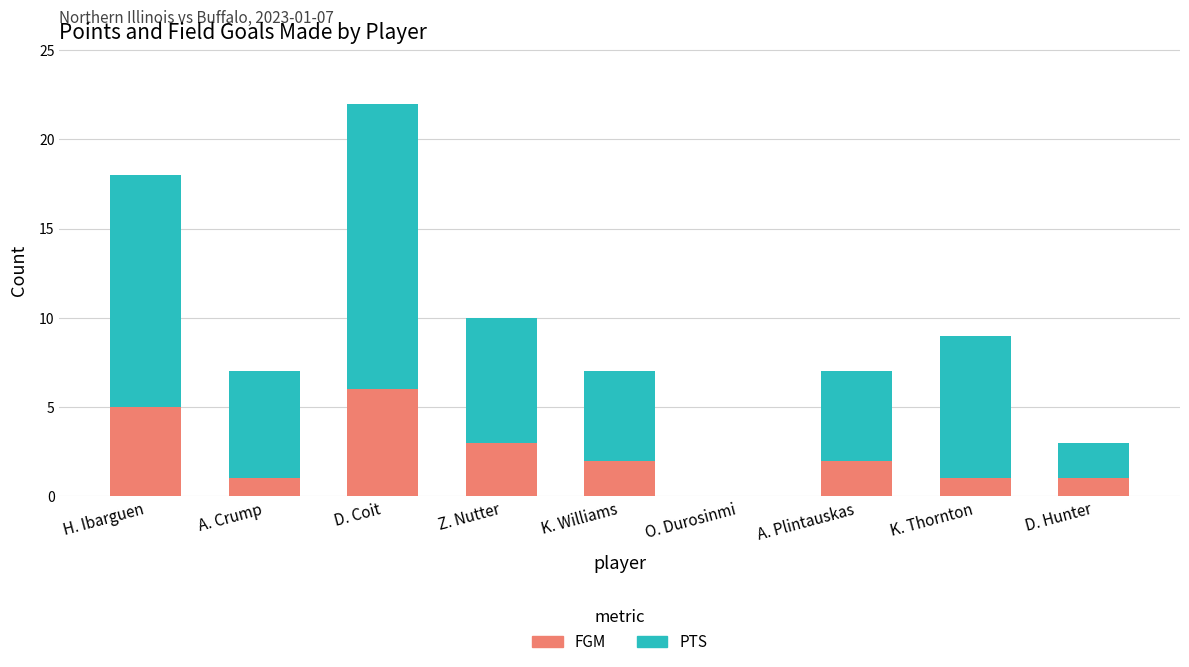

Reading left to right, transcribe the values for FGM.

H. Ibarguen=5	A. Crump=1	D. Coit=6	Z. Nutter=3	K. Williams=2	O. Durosinmi=0	A. Plintauskas=2	K. Thornton=1	D. Hunter=1